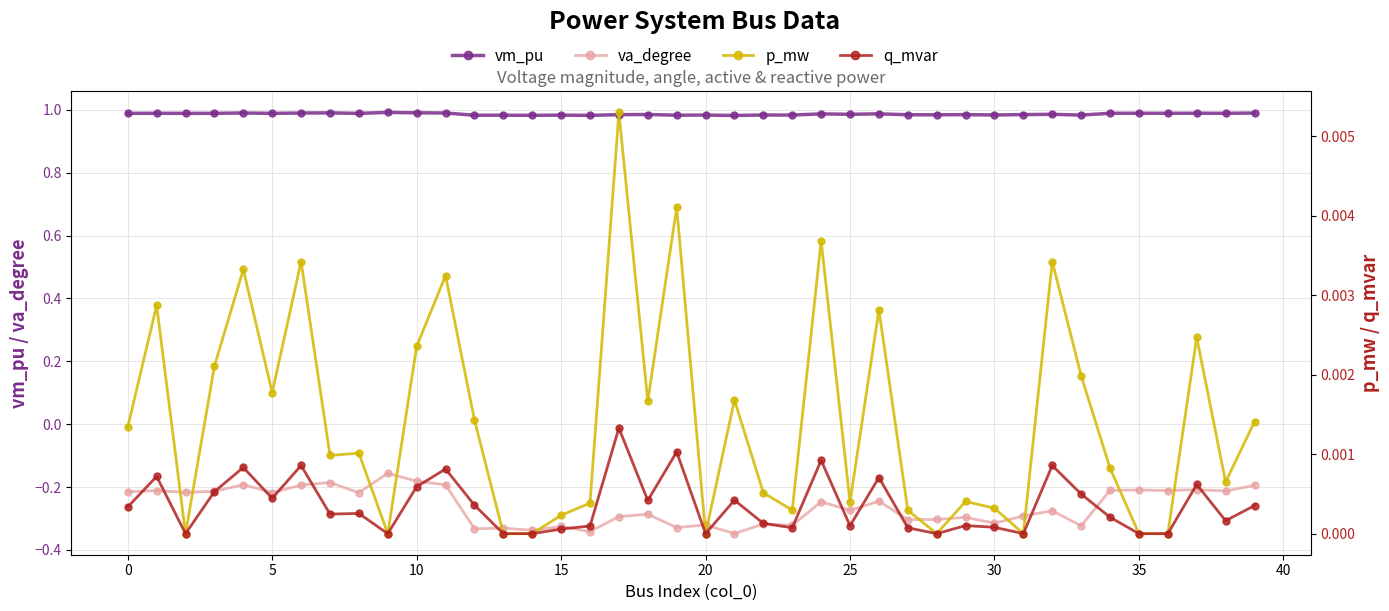

Reading right to left, extract all data points from this chart.

vm_pu: 1.0	1.0	1.0	1.0	1.0	1.0	1.0	1.0	1.0	1.0	1.0	1.0	1.0	1.0	1.0	1.0	1.0	1.0	1.0	1.0	1.0	1.0	1.0	1.0	1.0	1.0	1.0	1.0	1.0	1.0	1.0	1.0	1.0	1.0	1.0	1.0	1.0	1.0	1.0	1.0
va_degree: -0.2	-0.2	-0.2	-0.2	-0.2	-0.2	-0.3	-0.3	-0.3	-0.3	-0.3	-0.3	-0.3	-0.2	-0.3	-0.2	-0.3	-0.3	-0.3	-0.3	-0.3	-0.3	-0.3	-0.3	-0.3	-0.3	-0.3	-0.3	-0.2	-0.2	-0.2	-0.2	-0.2	-0.2	-0.2	-0.2	-0.2	-0.2	-0.2	-0.2
p_mw: 0.0	0.0	0.0	0.0	0.0	0.0	0.0	0.0	0.0	0.0	0.0	0.0	0.0	0.0	0.0	0.0	0.0	0.0	0.0	0.0	0.0	0.0	0.0	0.0	0.0	0.0	0.0	0.0	0.0	0.0	0.0	0.0	0.0	0.0	0.0	0.0	0.0	0.0	0.0	0.0
q_mvar: 0.0	0.0	0.0	0.0	0.0	0.0	0.0	0.0	0.0	0.0	0.0	0.0	0.0	0.0	0.0	0.0	0.0	0.0	0.0	0.0	0.0	0.0	0.0	0.0	0.0	0.0	0.0	0.0	0.0	0.0	0.0	0.0	0.0	0.0	0.0	0.0	0.0	0.0	0.0	0.0